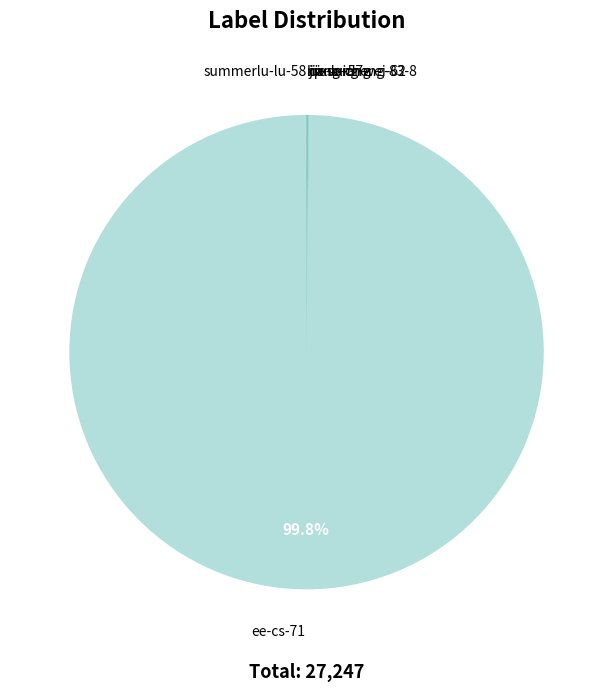

Is there any slice that represents more than half of the pie?

Yes